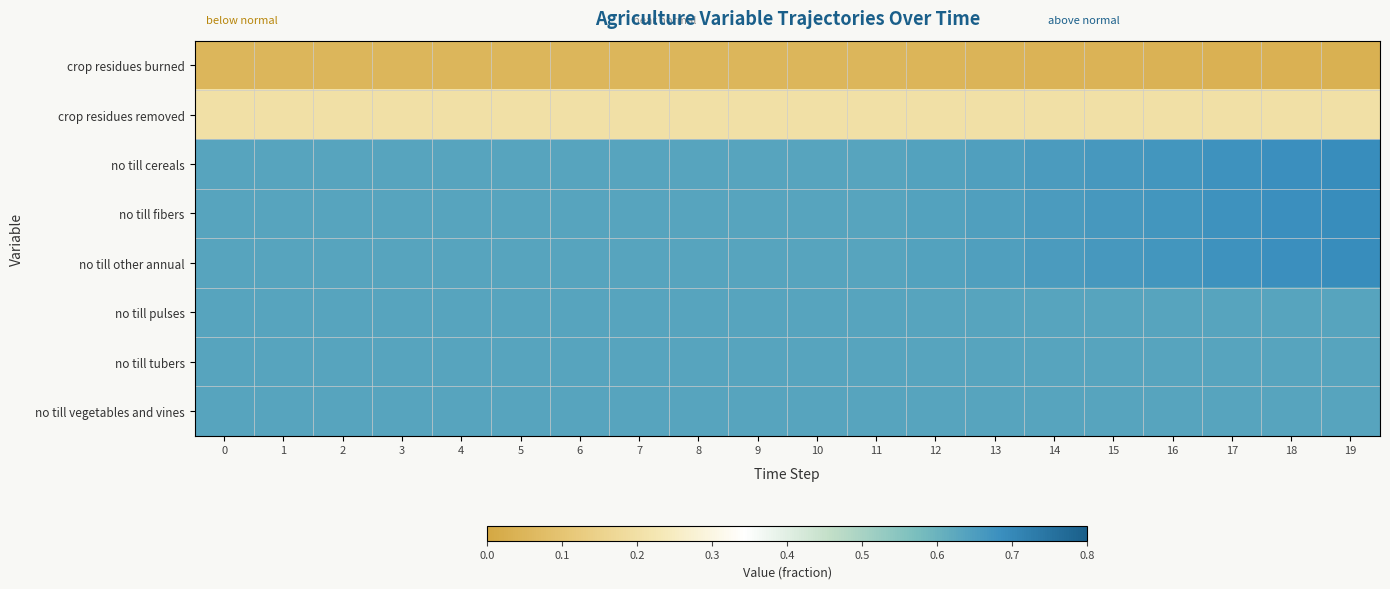

Between 0 and 6, which series saw the biggest shift?

crop residues burned